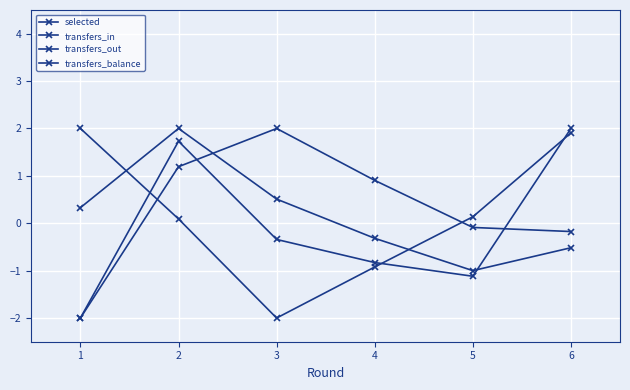

Rank the series by their maximum value, from lowest to highest.

selected, transfers_in, transfers_out, transfers_balance